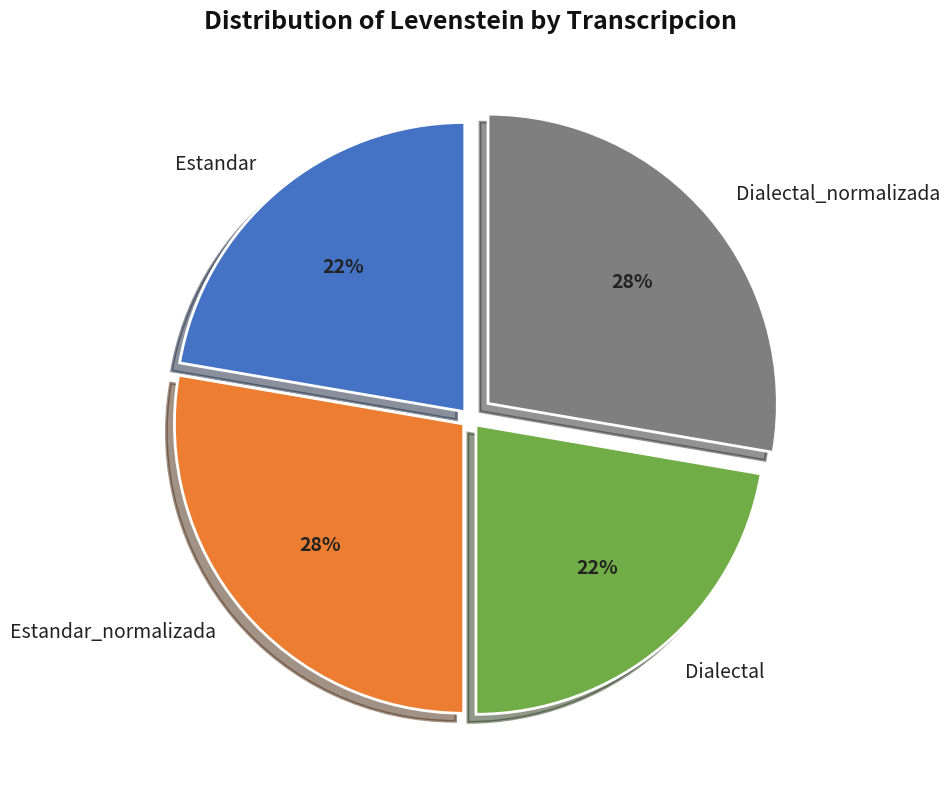

Approximately how many times larger is the value at Estandar compared to Estandar_normalizada?

0.8